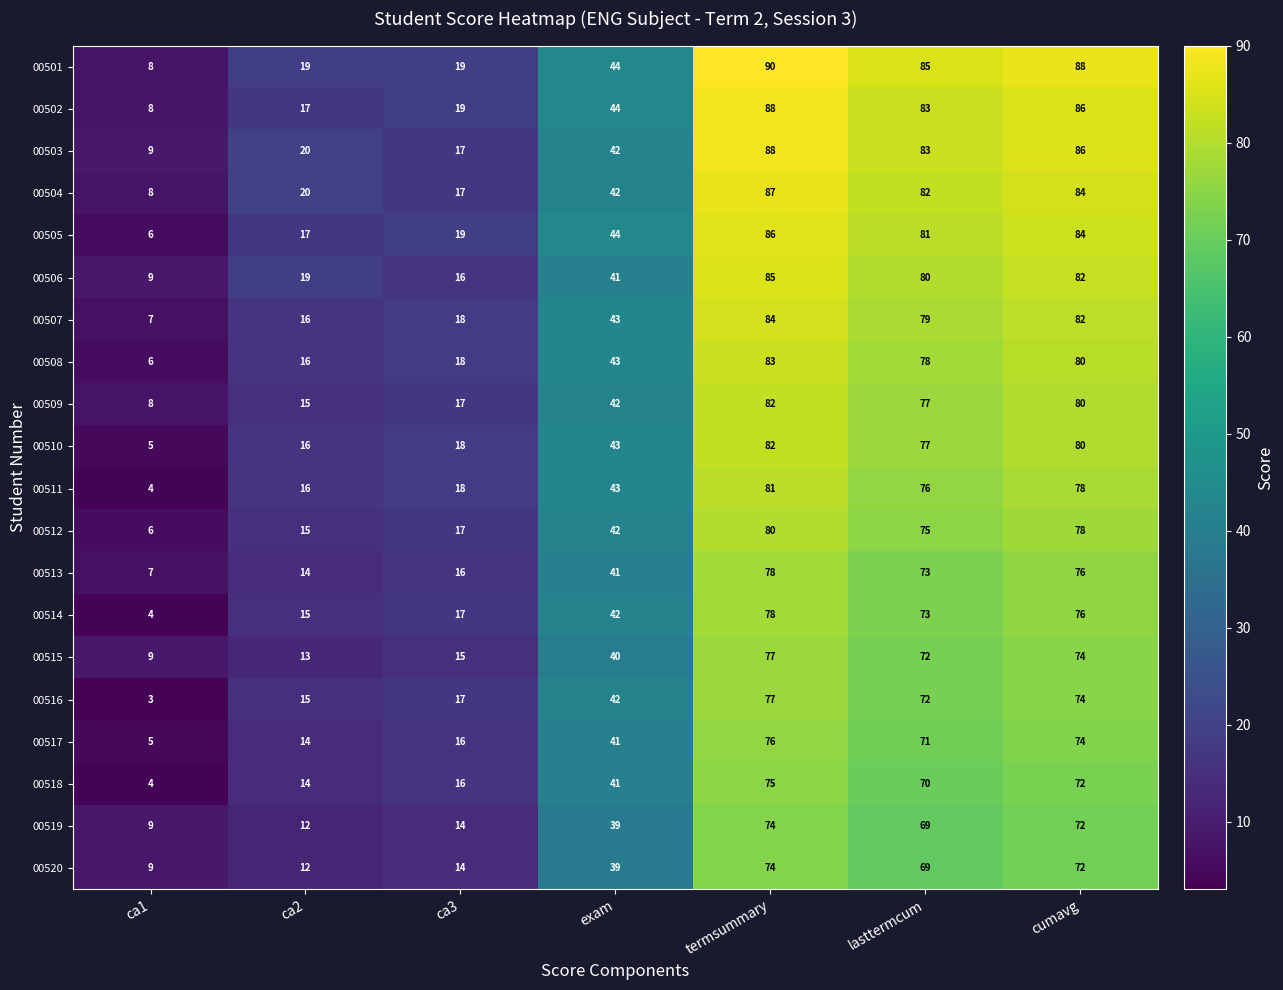

Where is 00505 nearest to the value 46?

exam